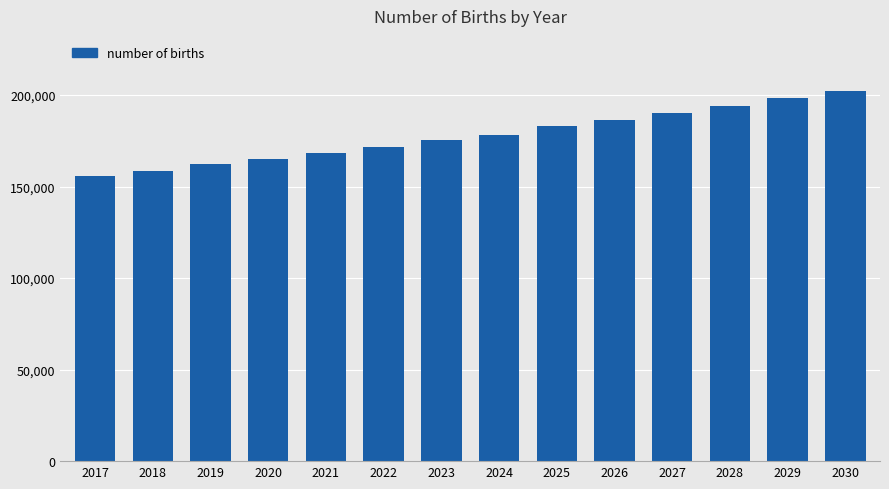

How many data points are above 178391?

7